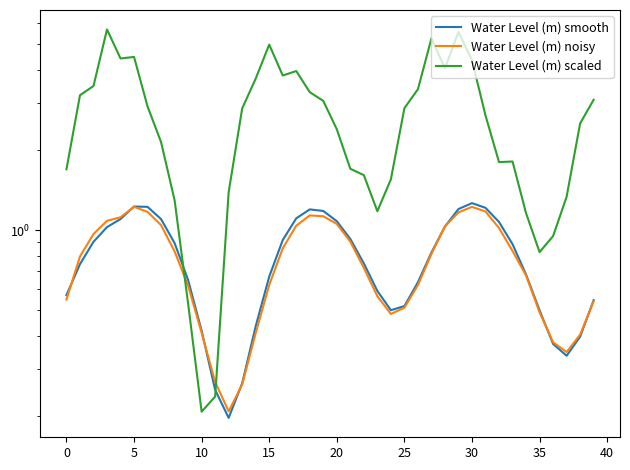

How many interior local valleys does the Water Level (m) smooth series have?

3